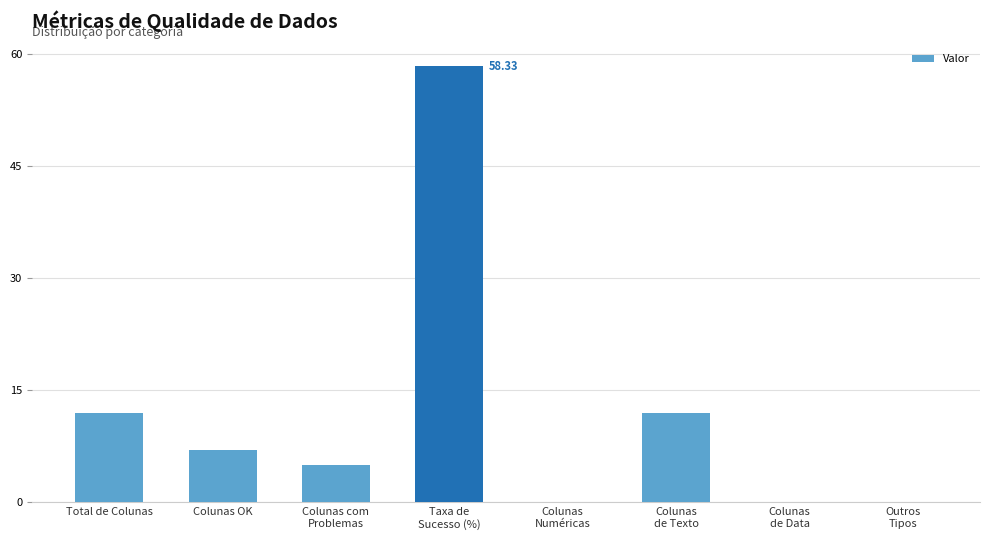

Are the bars horizontal?

No